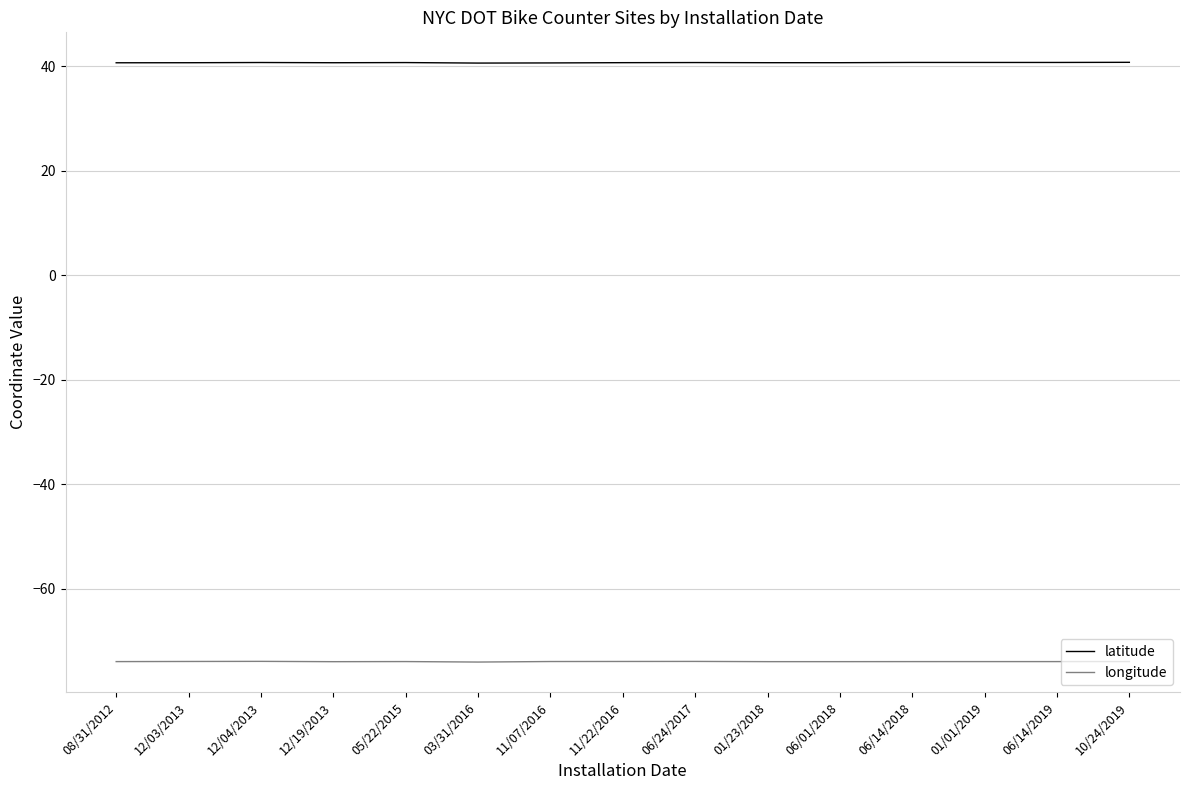

True or false: longitude has more than 1 interior local peaks.

True